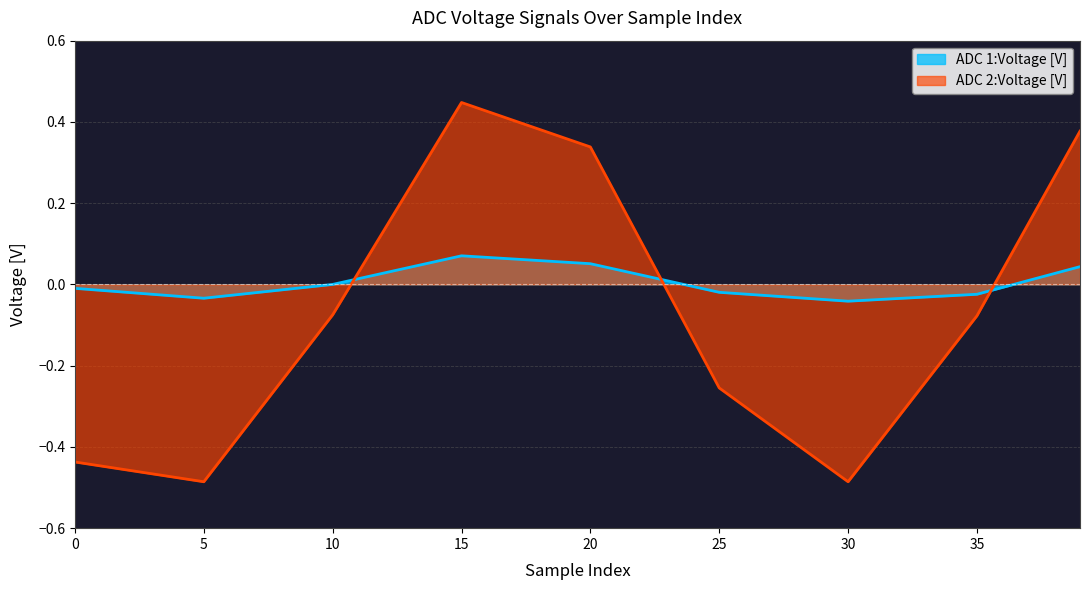

Which series has the widest spread of values?

ADC 2:Voltage [V]